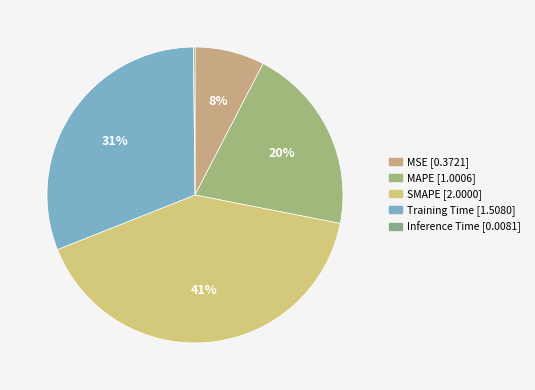

Combined, what portion of the pie is Inference Time and Training Time?

31.0%